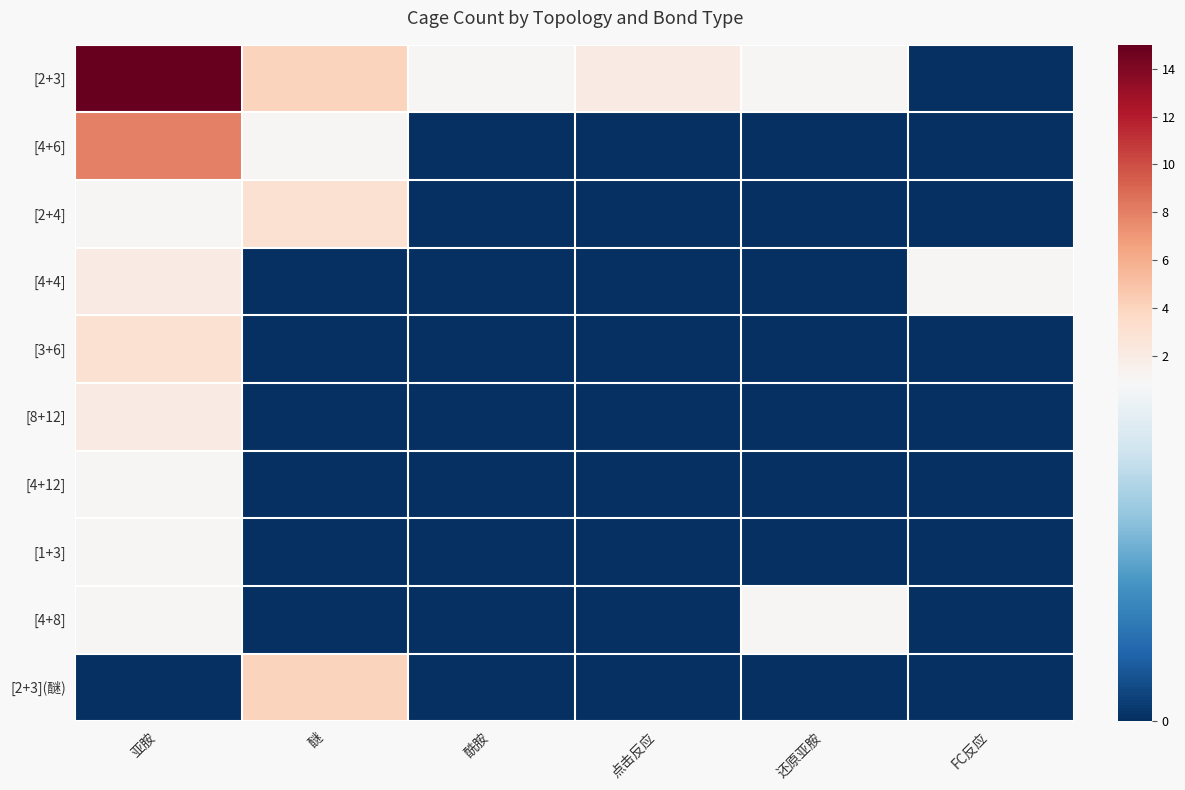

At which category is the sum across all series the highest?

亚胺